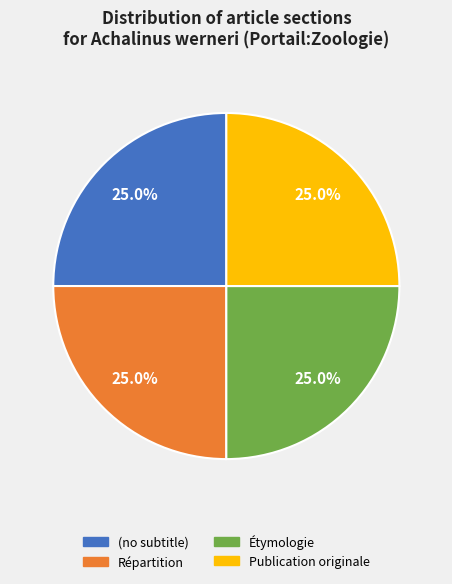

What is the ratio of the value at (no subtitle) to the value at Répartition?

1.0